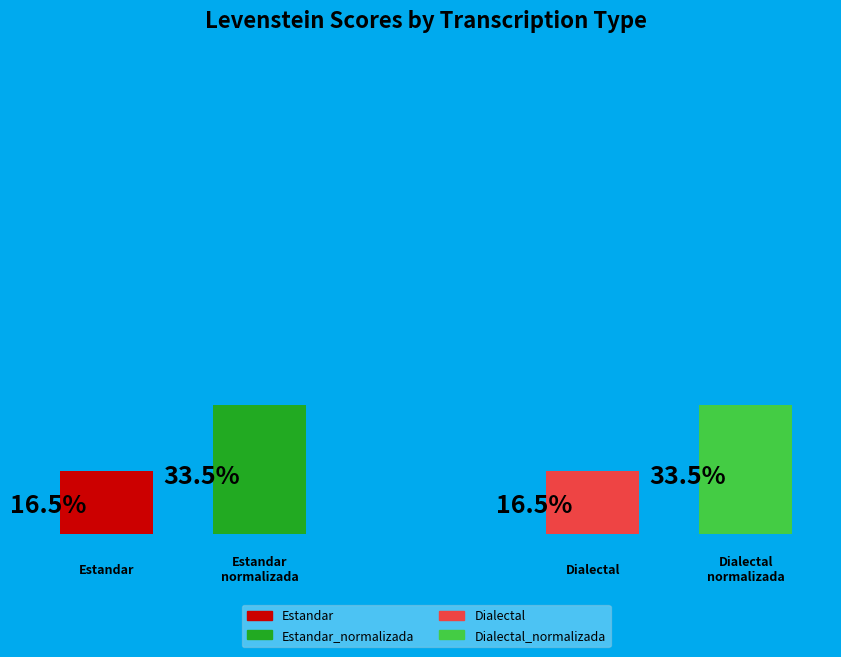

Count the number of slices in the pie.

4